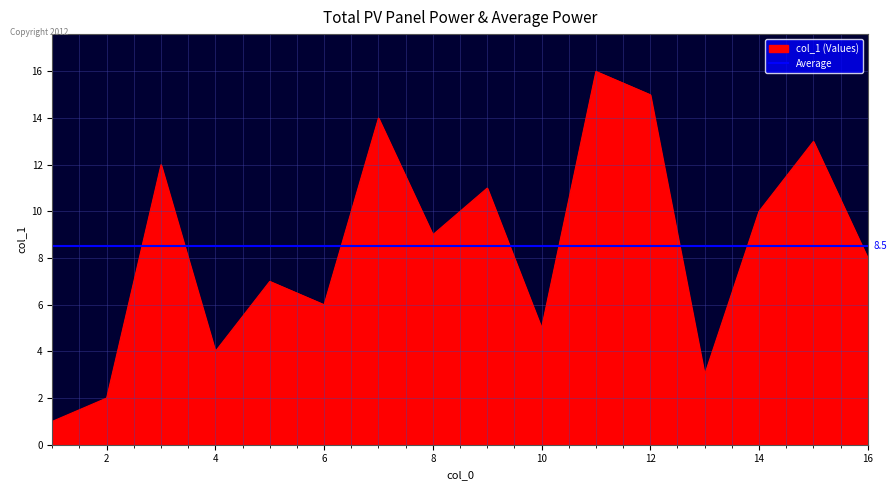

What is the maximum value shown in the chart?

16